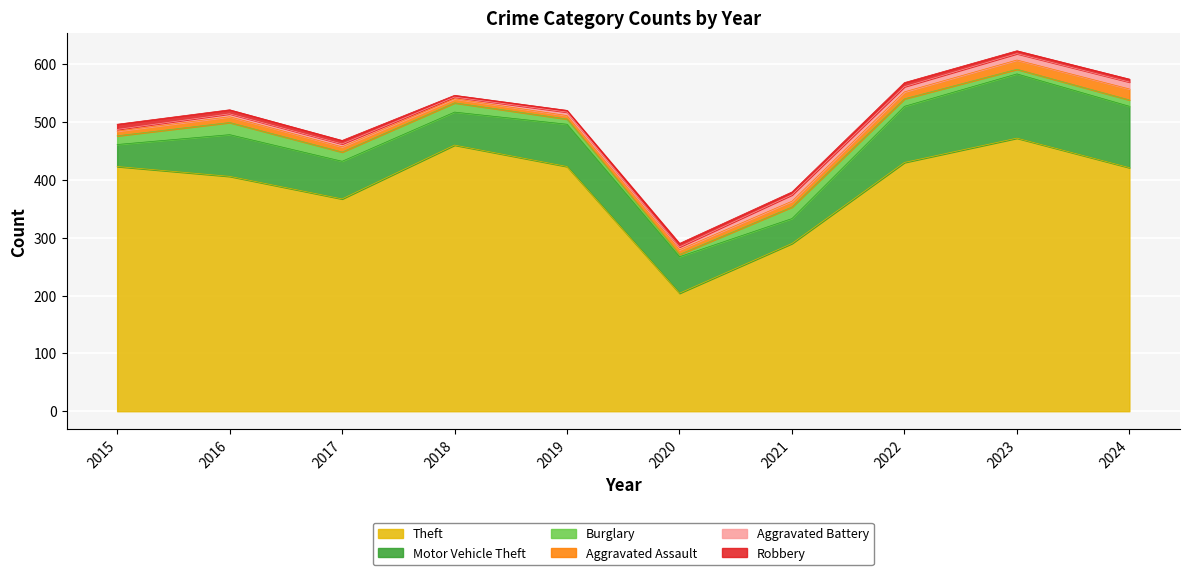

Reading right to left, transcribe all the data shown in this chart.

Theft: 421	472	430	290	204	423	460	367	406	423
Motor Vehicle Theft: 106	111	97	43	63	73	57	65	72	38
Burglary: 11	8	13	20	4	9	16	16	21	15
Aggravated Assault: 19	16	12	10	8	6	7	9	10	8
Aggravated Battery: 12	11	9	11	5	6	3	5	5	3
Robbery: 5	5	7	5	6	3	3	6	7	9